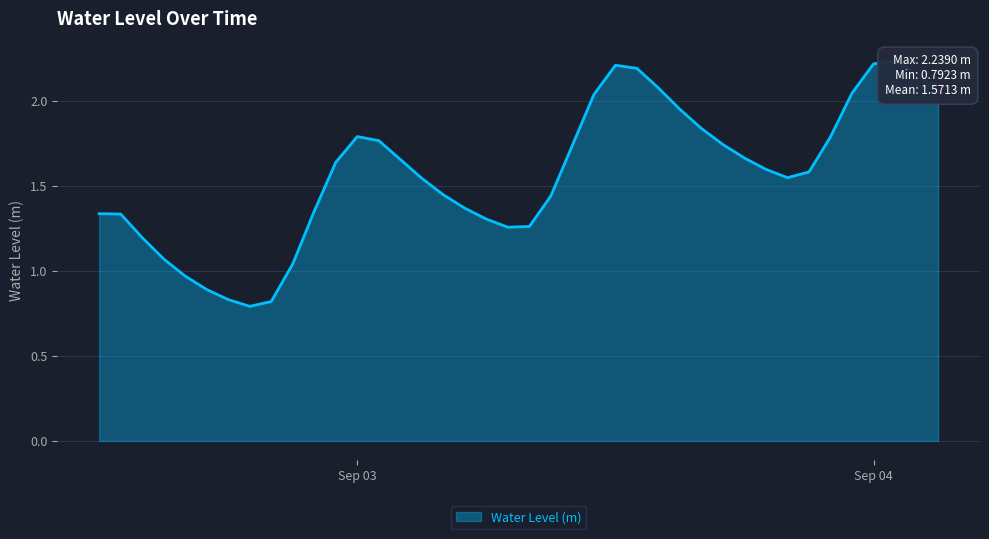

Which category has the lowest value across all series?

2024-09-02 19:00:00